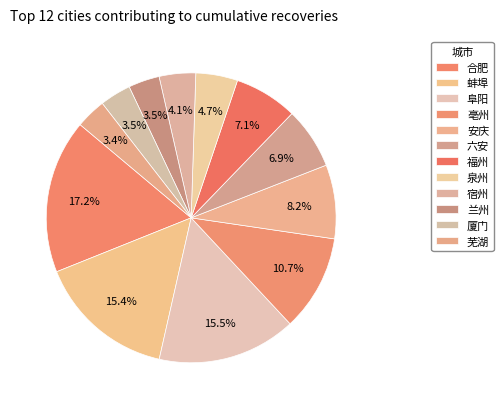

To the nearest percent, what is the combined percentage of 福州 and 宿州?

11%